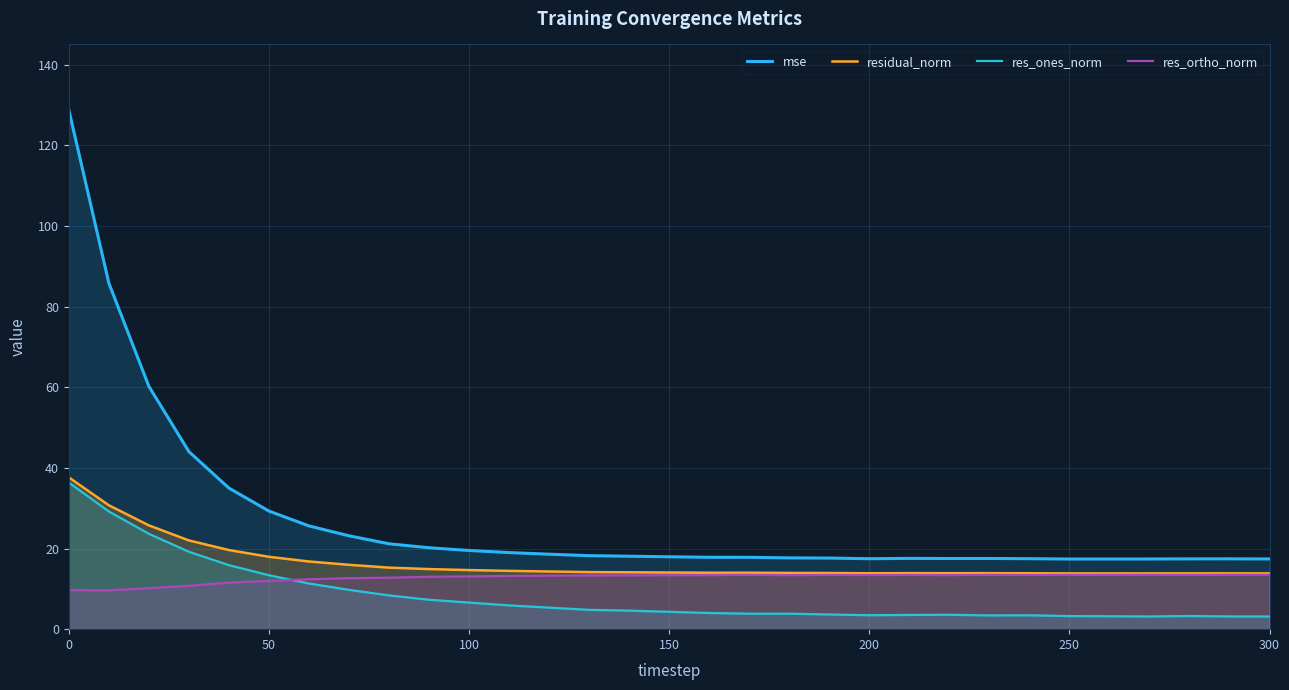

What is the difference between the highest and lowest values at 250?

14.2